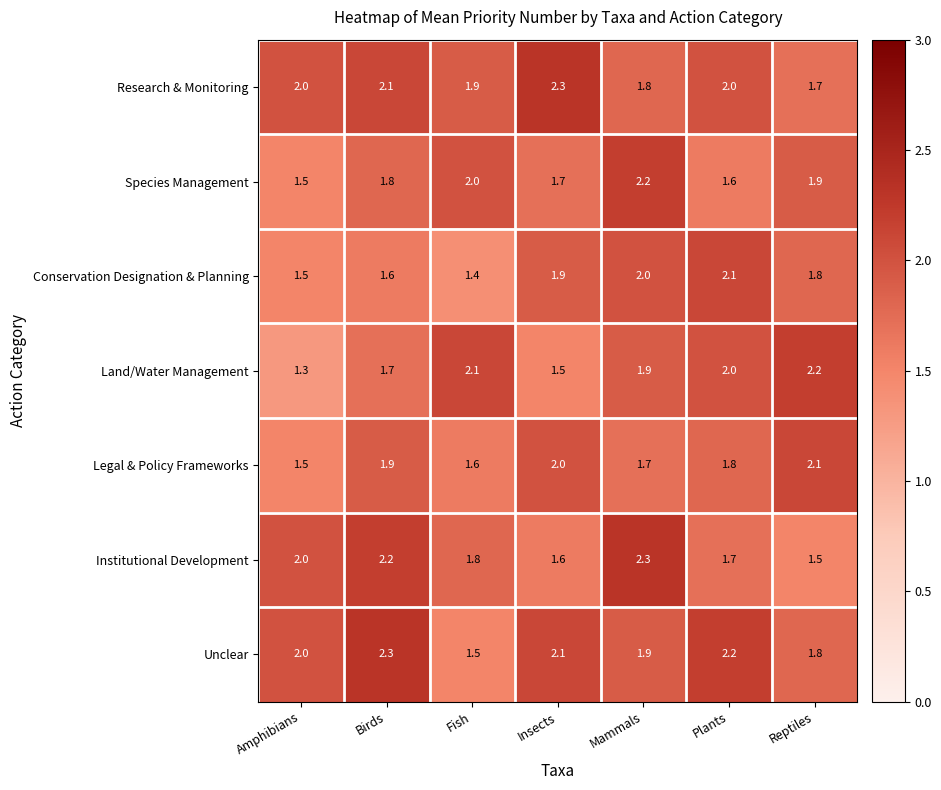

What is the total value across all series at Insects?

13.1